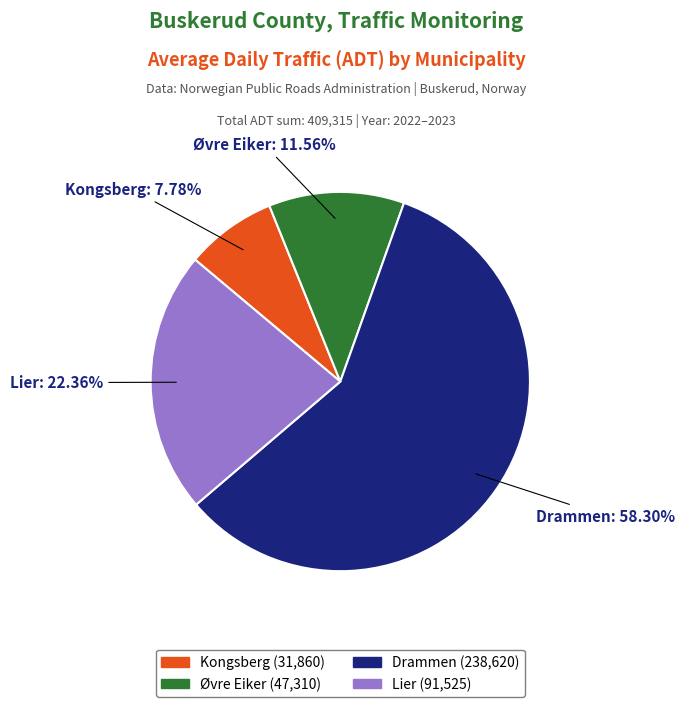

Which has a higher value, Øvre Eiker or Lier?

Lier